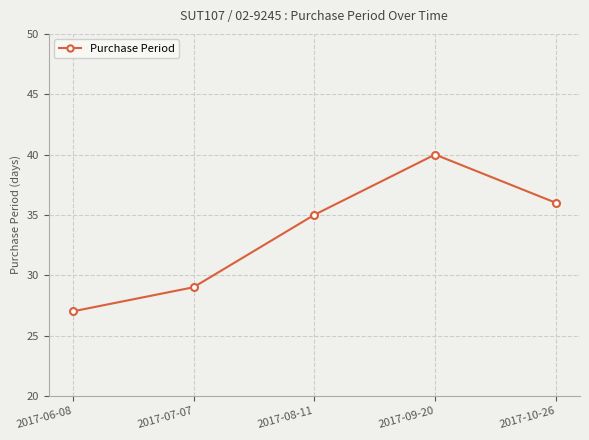

Rank the categories by value from highest to lowest.

2017-09-20, 2017-10-26, 2017-08-11, 2017-07-07, 2017-06-08